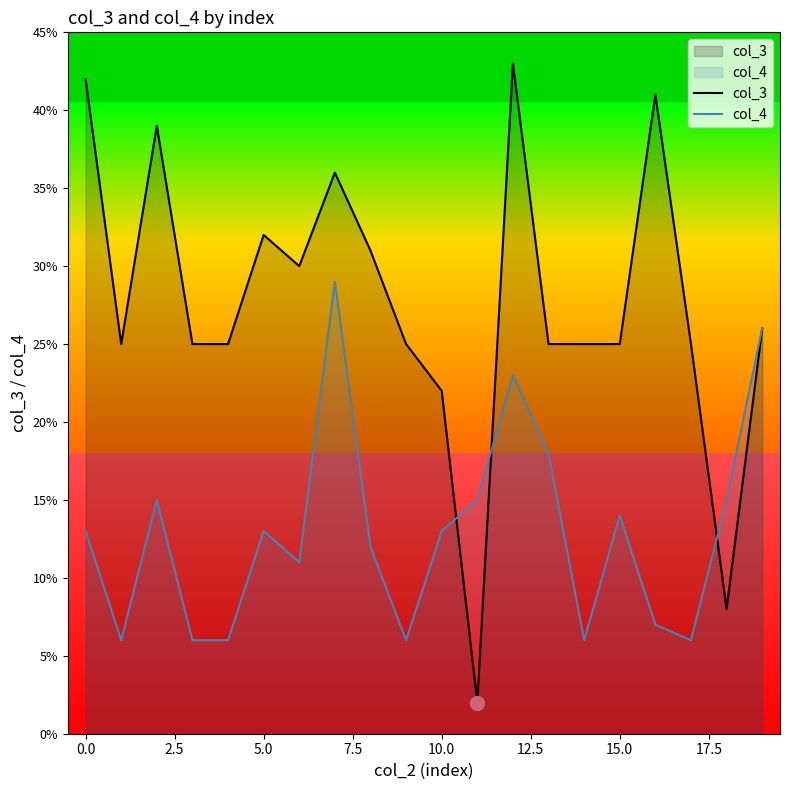

What is the sum of all col_4 values?

260